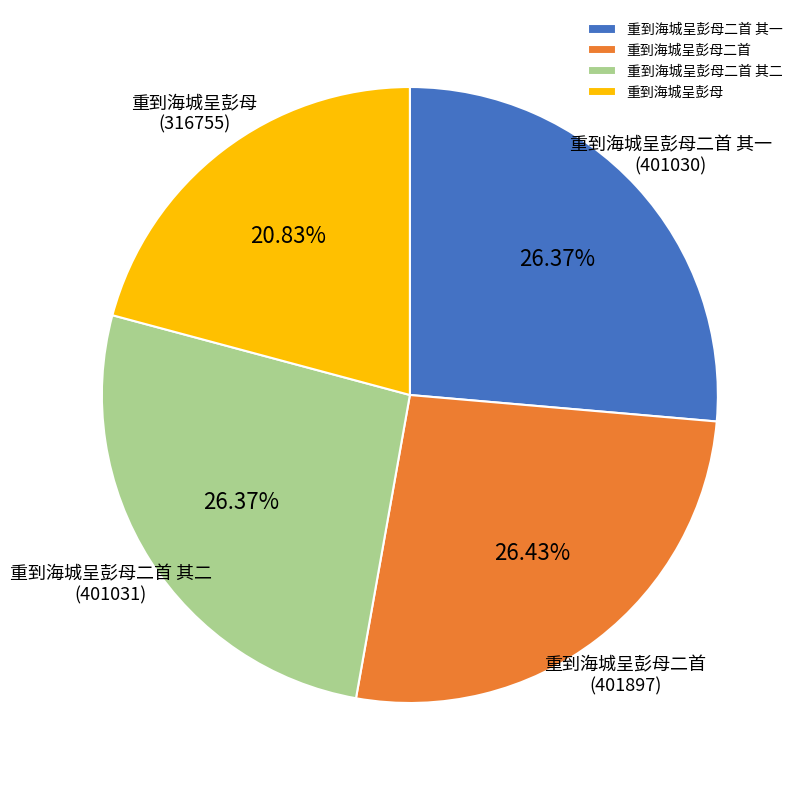

To the nearest percent, what is the difference between the 重到海城呈彭母 and 重到海城呈彭母二首 slice percentages?

6%